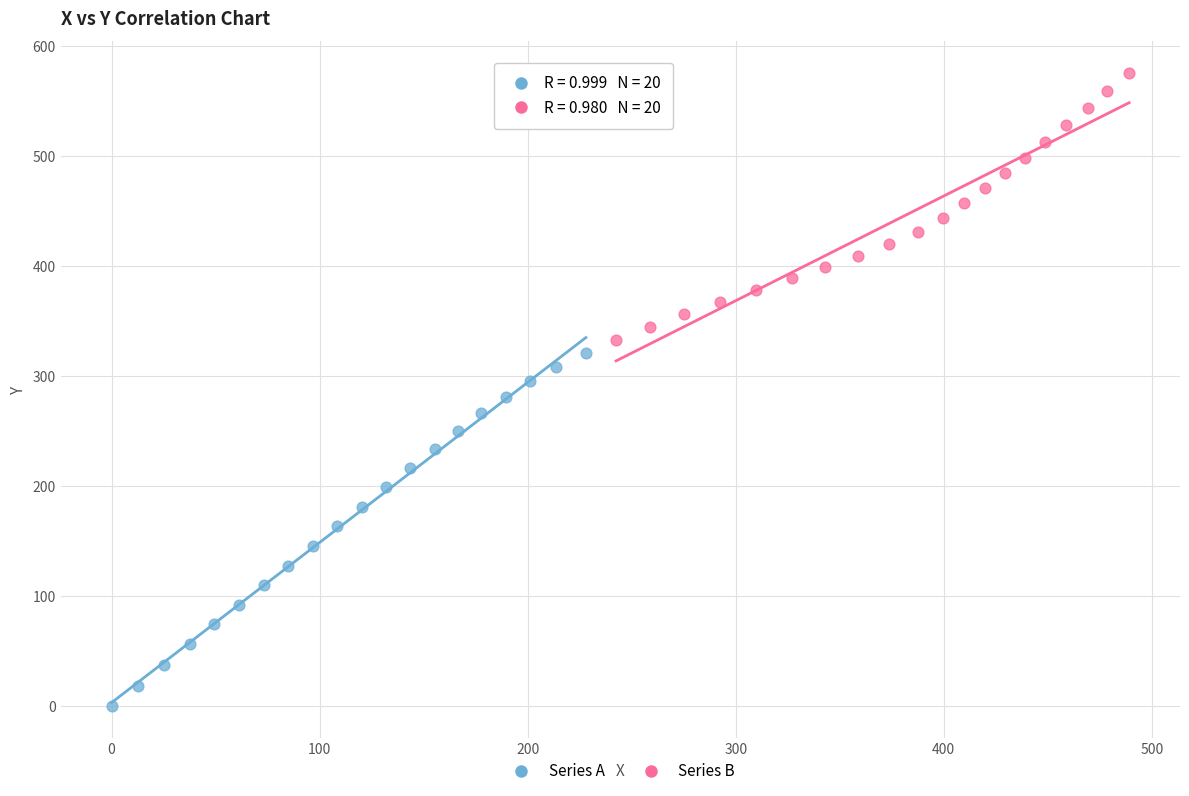

Which series has the widest spread of Y values?

Series A